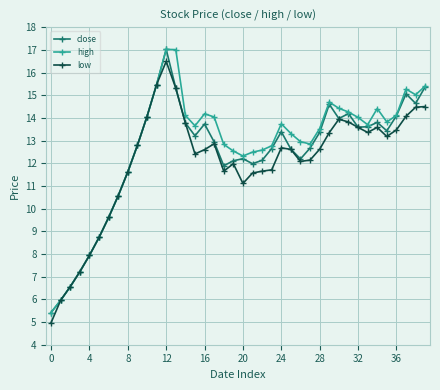

What is the maximum value shown in the chart?

17.0